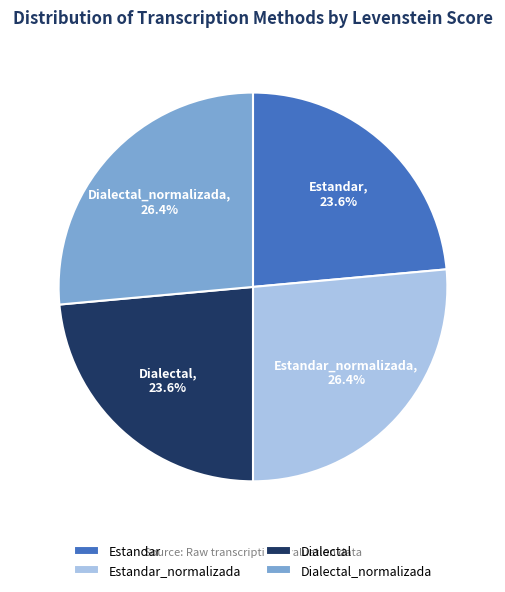

To the nearest percent, what percentage of the pie is Dialectal_normalizada?

26%